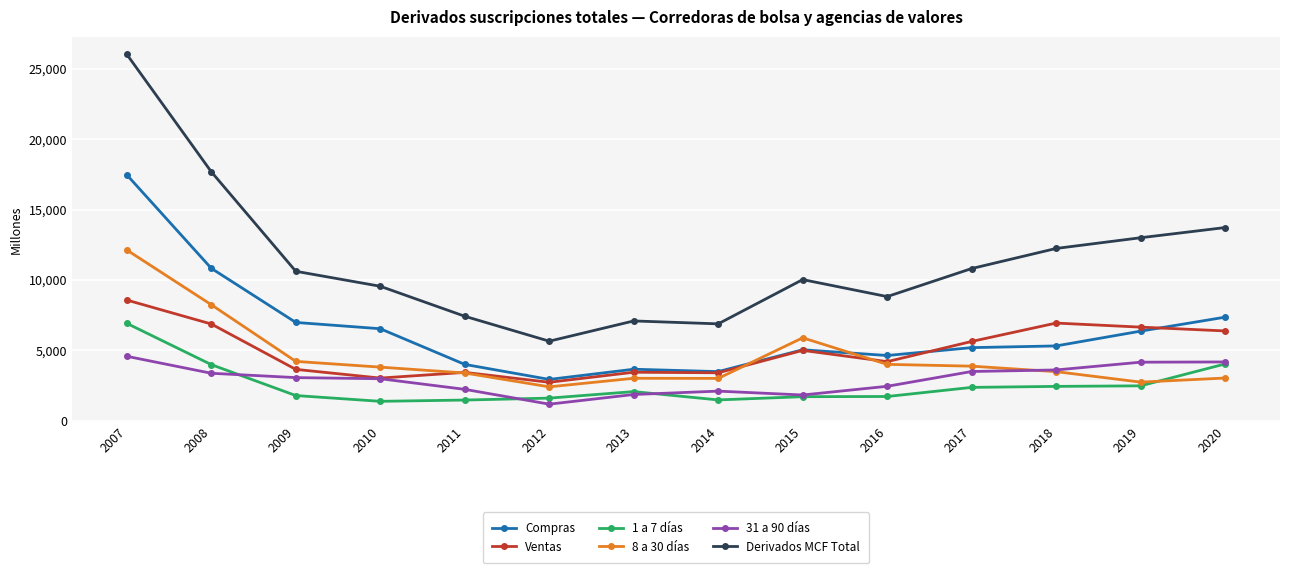

What is the greatest value displayed?

26034